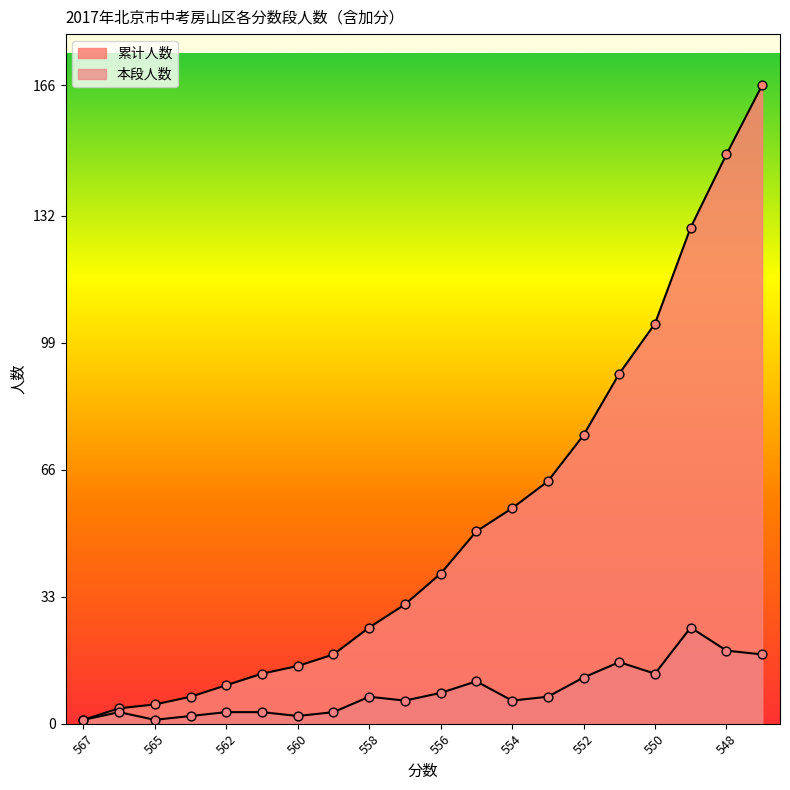

Which series contains the highest Y value?

累计人数